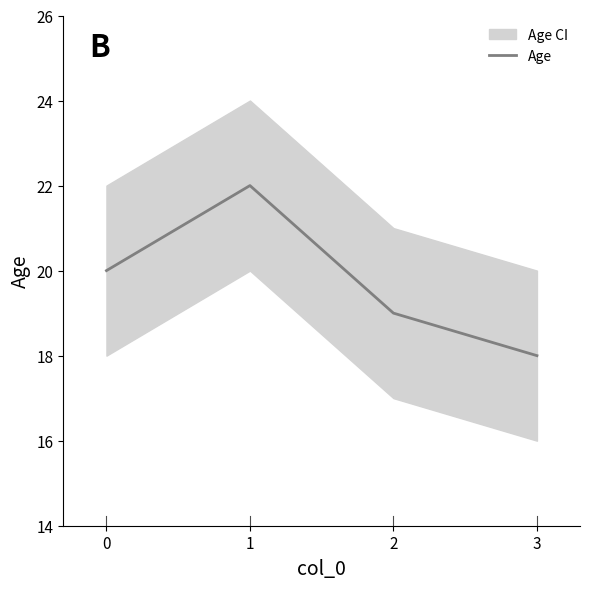

Count the number of categories in the chart.

4